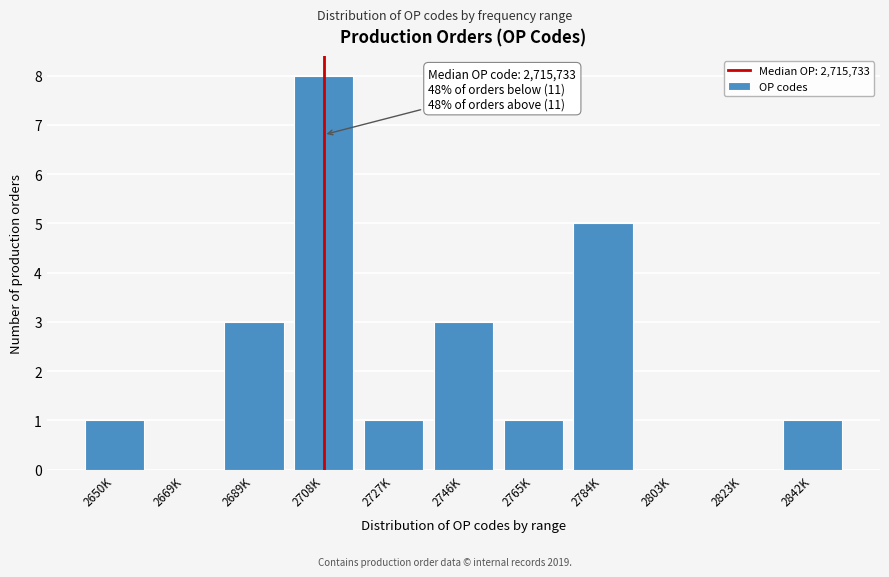

Reading left to right, transcribe all the data shown in this chart.

2650K=1	2669K=0	2689K=3	2708K=8	2727K=1	2746K=3	2765K=1	2784K=5	2803K=0	2823K=0	2842K=1